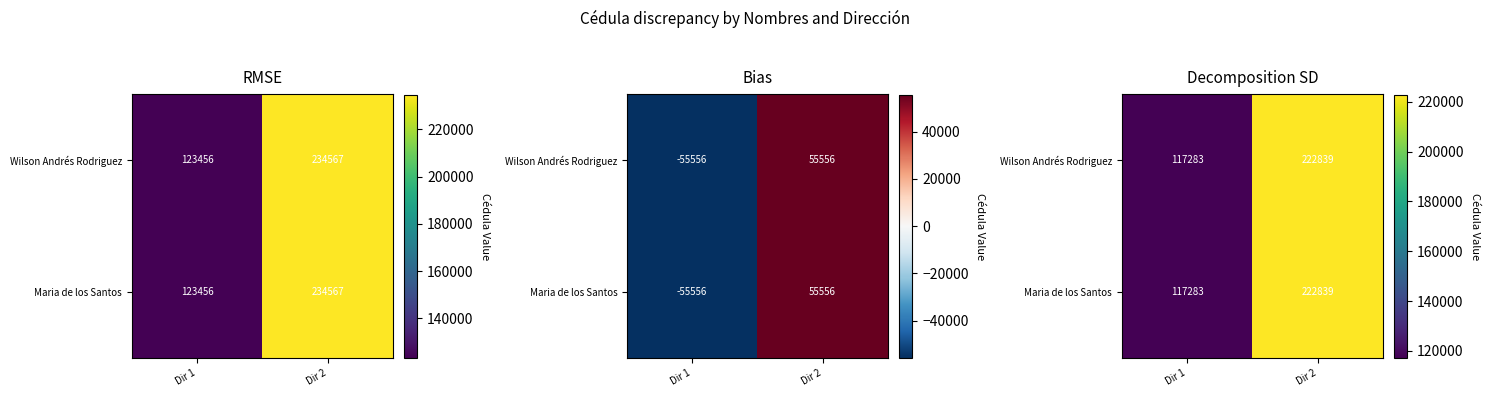

What is the total value across all series at Dir 2?

445677.3